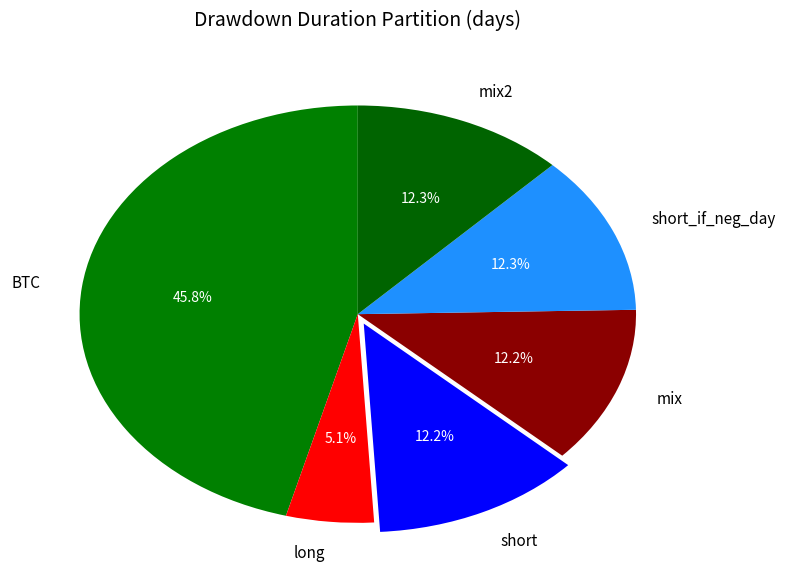

True or false: mix accounts for 1% of the total.

False